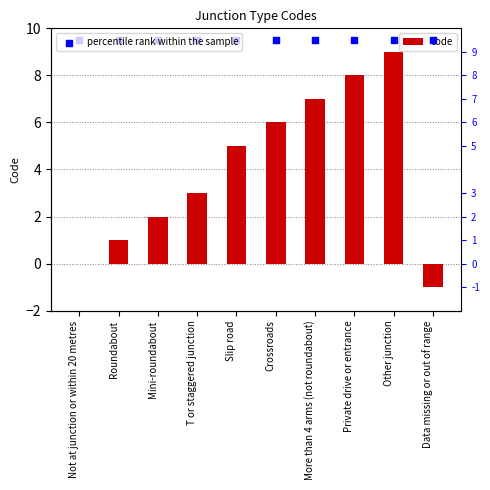

At how many categories does at least one series exceed 0?

10